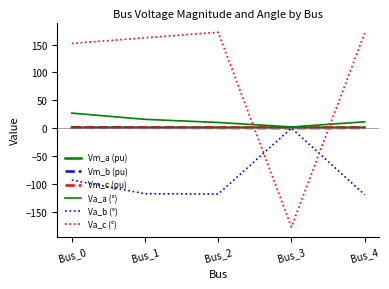

Does the chart display data point markers on the line(s)?

No